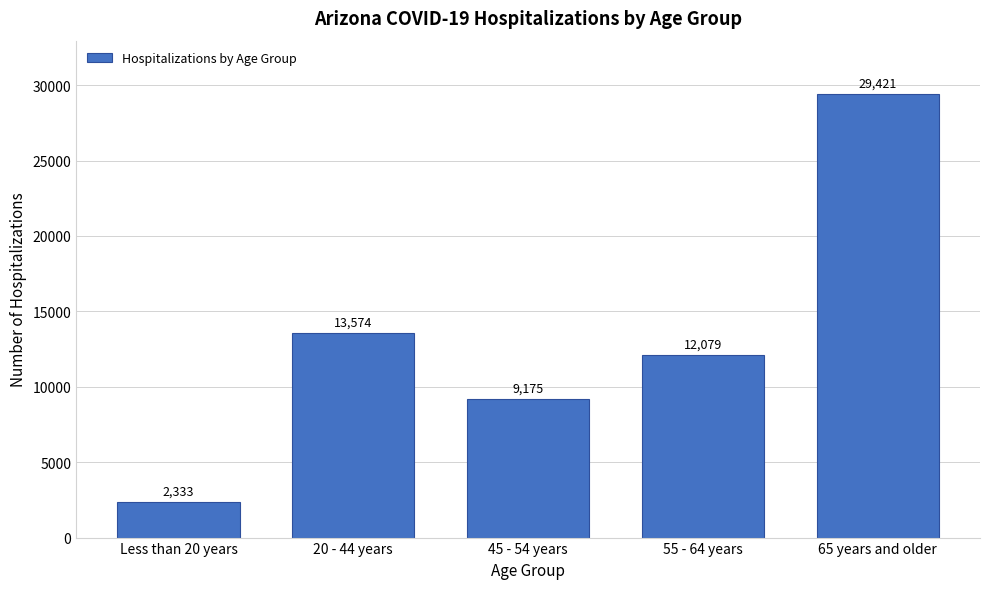

Reading right to left, extract all data points from this chart.

29421	12079	9175	13574	2333